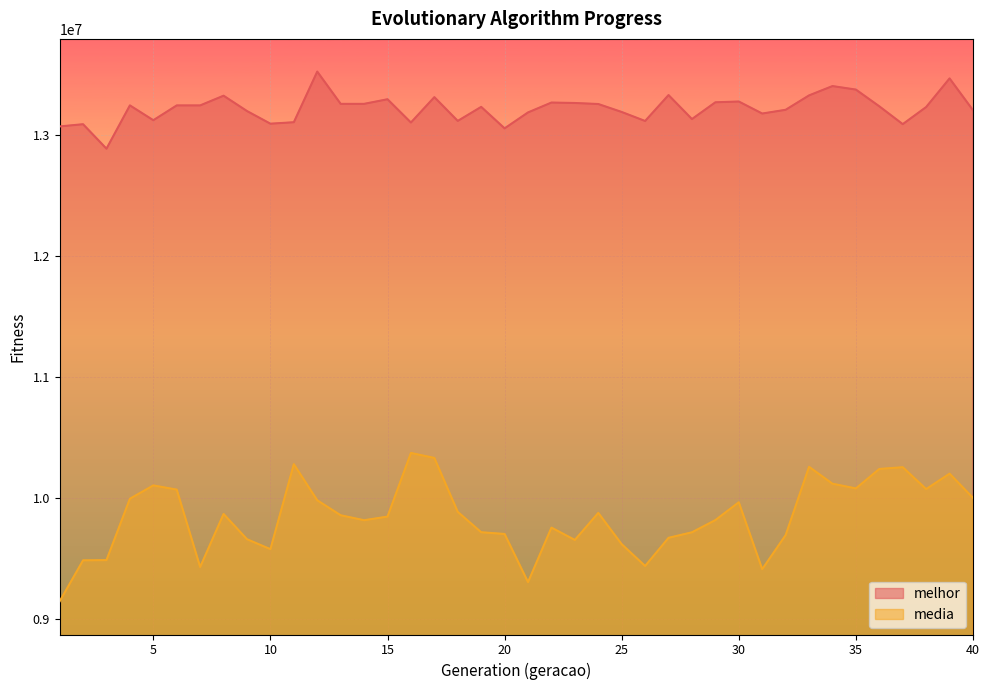

What is the maximum value for melhor?

13524340.0